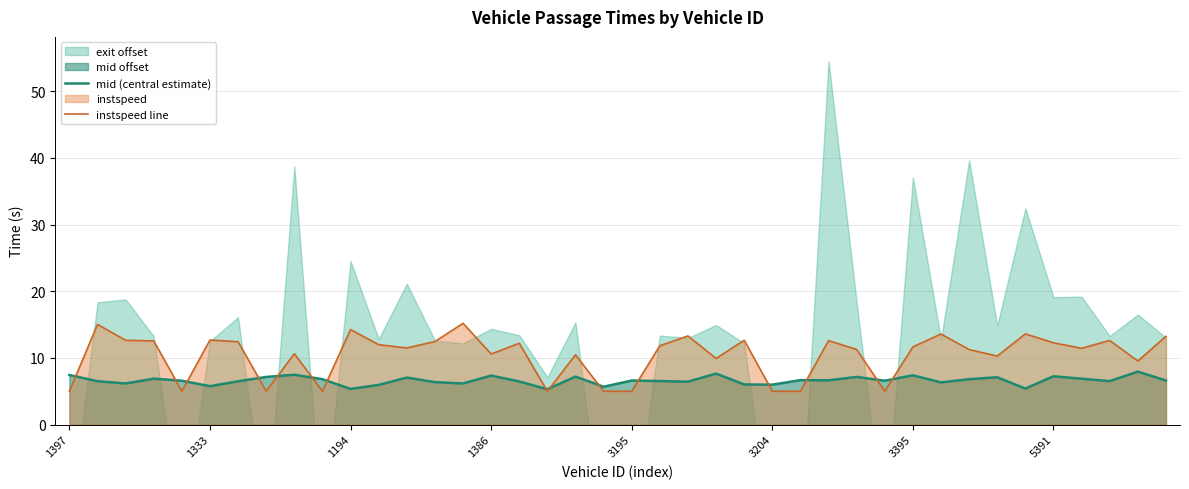

Reading right to left, what are all the values shown in this chart?

mid (central estimate): 6.6	7.9	6.5	6.9	7.2	5.4	7.1	6.8	6.3	7.4	6.6	7.2	6.6	6.7	6.0	6.0	7.6	6.4	6.5	6.6	5.7	7.2	5.3	6.5	7.4	6.2	6.4	7.0	5.9	5.4	6.8	7.5	7.1	6.5	5.8	6.6	6.9	6.2	6.5	7.4
instspeed line: 13.2	9.5	12.6	11.4	12.3	13.6	10.3	11.3	13.6	11.7	5.0	11.3	12.6	5.0	5.0	12.7	9.9	13.3	11.8	5.0	5.0	10.5	5.0	12.2	10.6	15.2	12.5	11.5	12.0	14.3	5.0	10.6	5.0	12.4	12.7	5.0	12.6	12.7	15.0	5.0